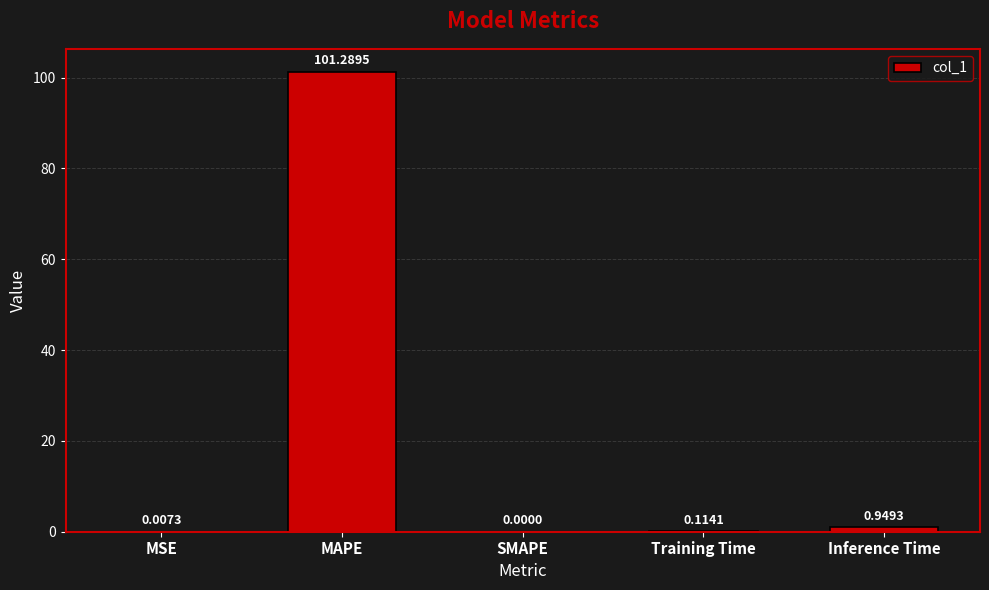

At which label is the value closest to 50?

Inference Time